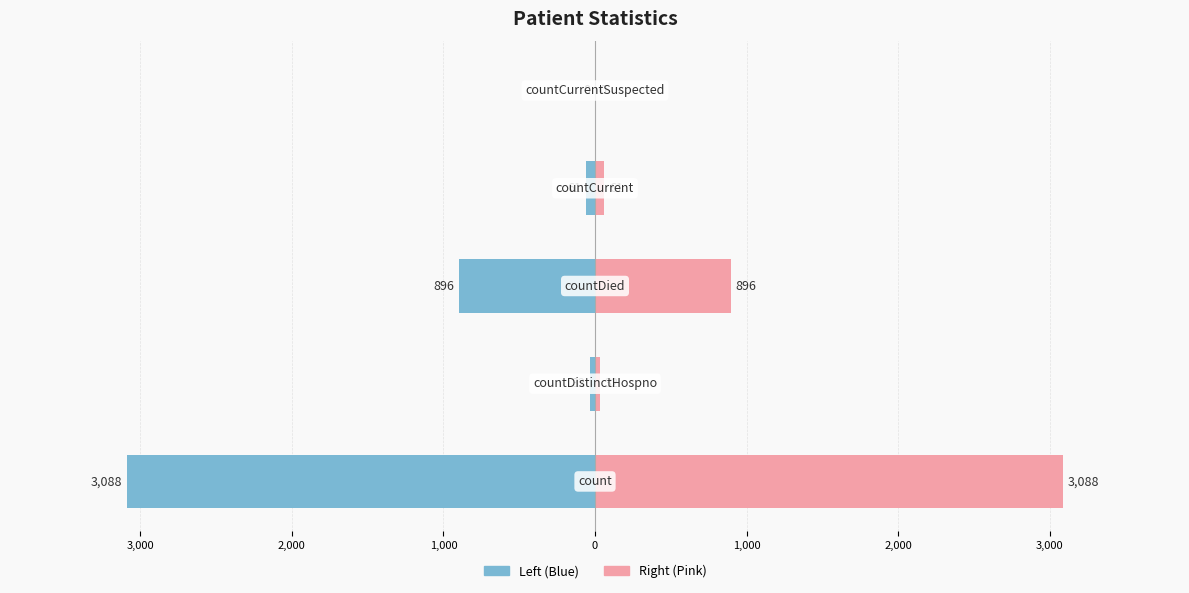

What is the difference between the highest and lowest values at 2,000?

1792